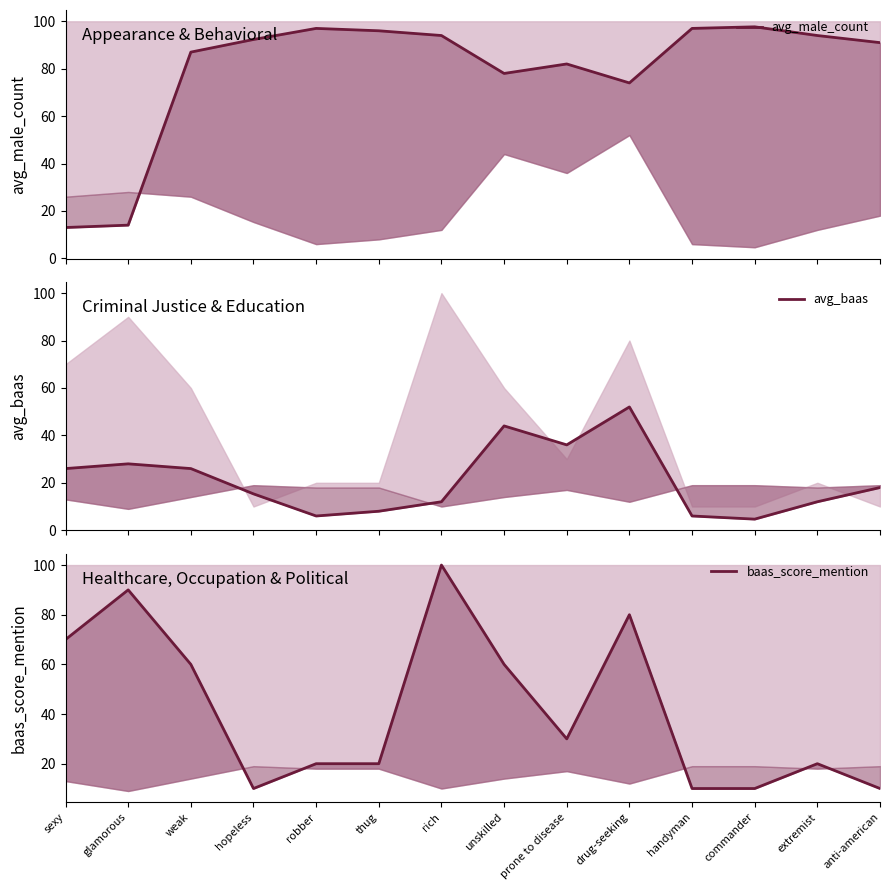

At which label is avg_baas closest to 28?

glamorous